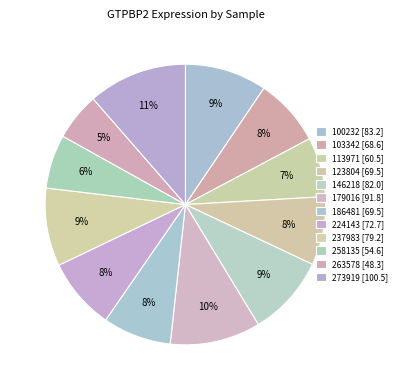

Is the sum of 179016 and 123804 greater than half?

No